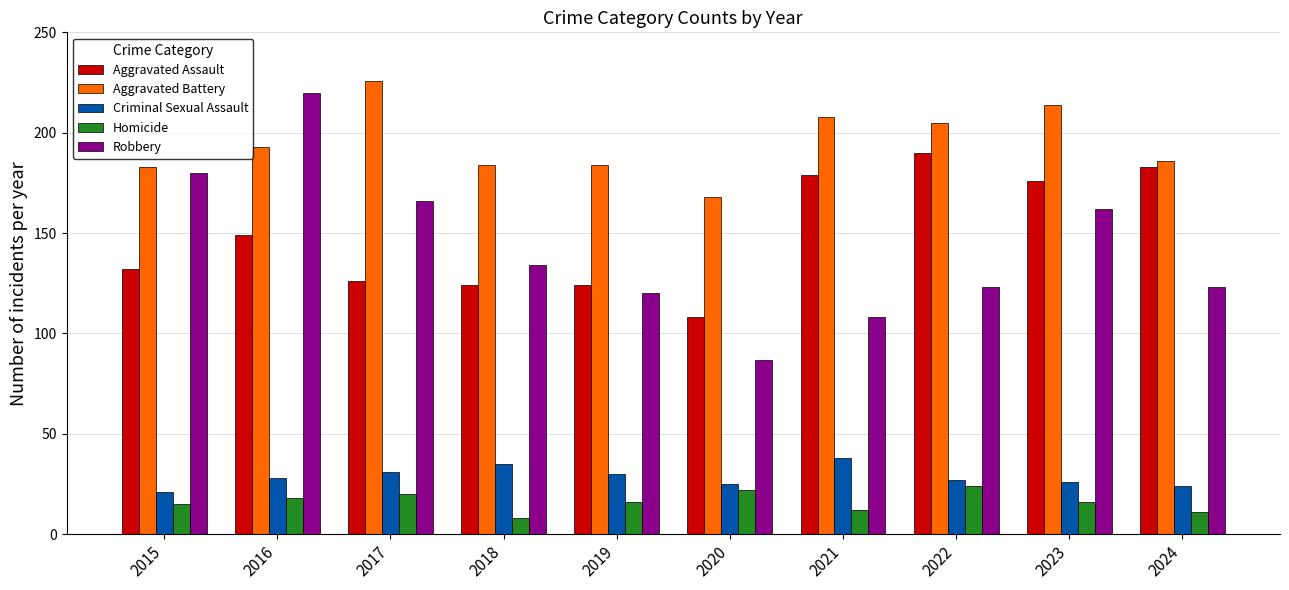

What is the difference between the highest and lowest values at 2017?

206